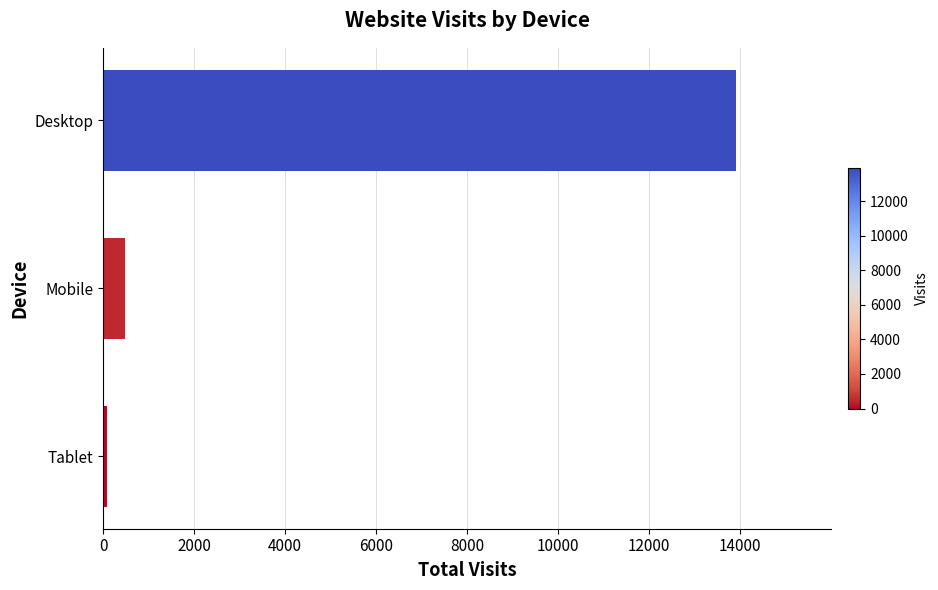

Count the number of data series in this chart.

1